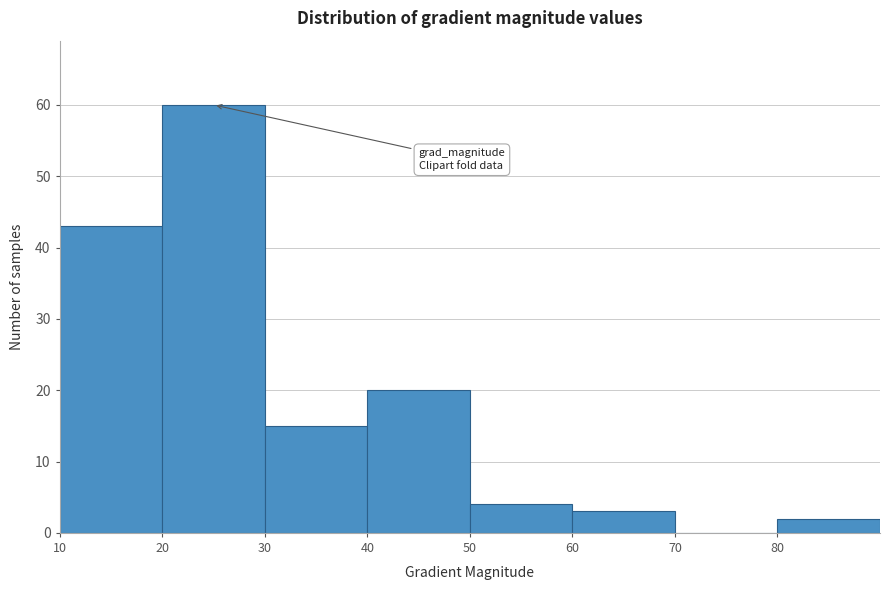

Reading left to right, transcribe this chart: for each bar, give the range it covers on the x-axis and its height. The values are not printed on the chart, so give them approximately, as read against the axis.

10 to 20: 43
20 to 30: 60
30 to 40: 15
40 to 50: 20
50 to 60: 4
60 to 70: 3
70 to 80: 0
80 to 90: 2